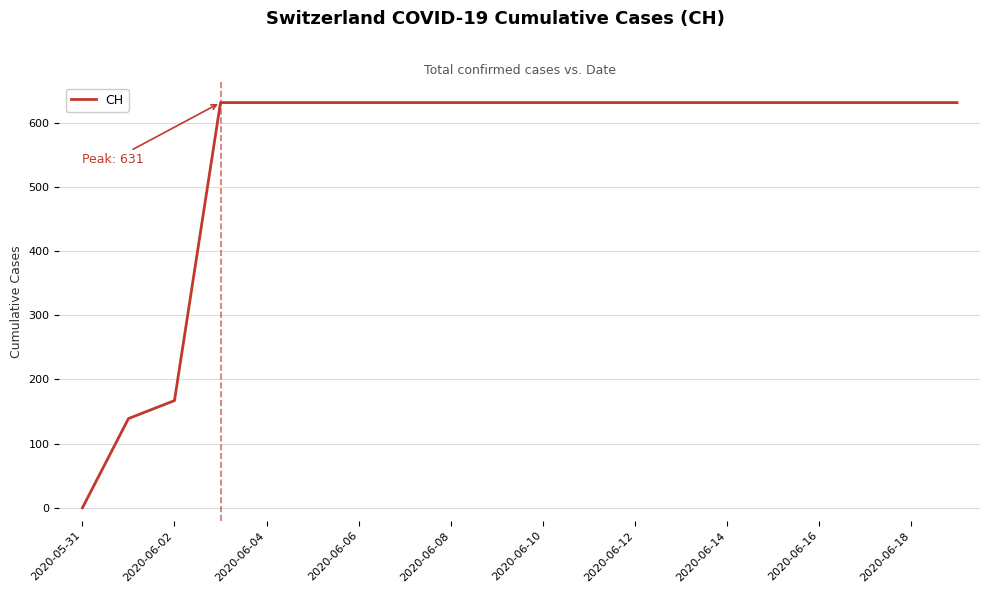

What is the maximum value shown in the chart?

631